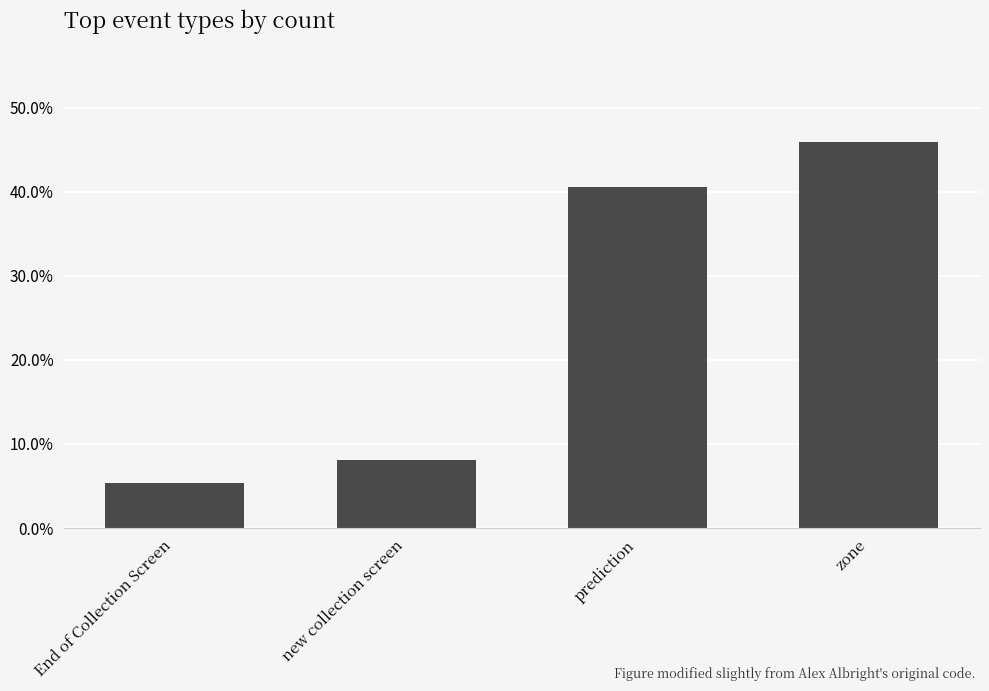

How many bars are there in total?

4